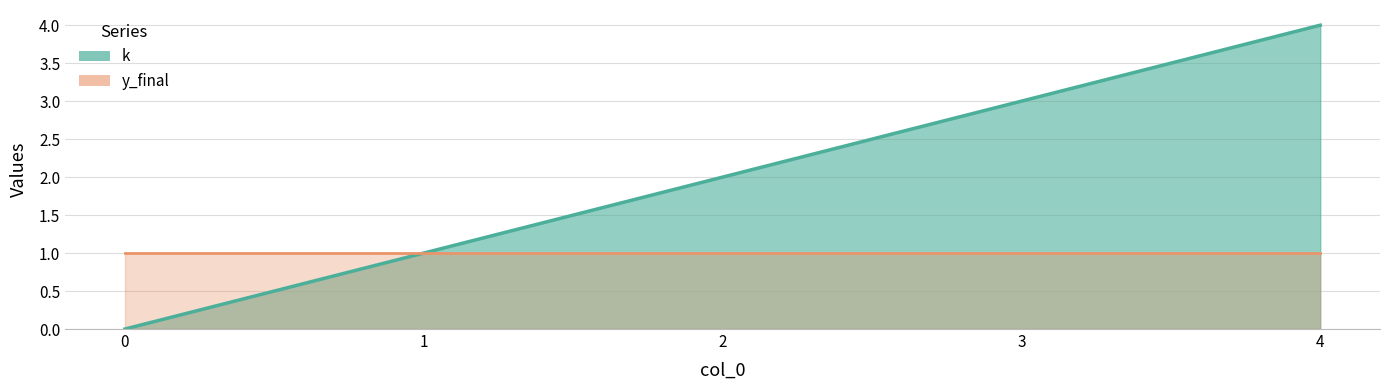

List the labels in order of value, largest first.

4, 3, 2, 1, 0